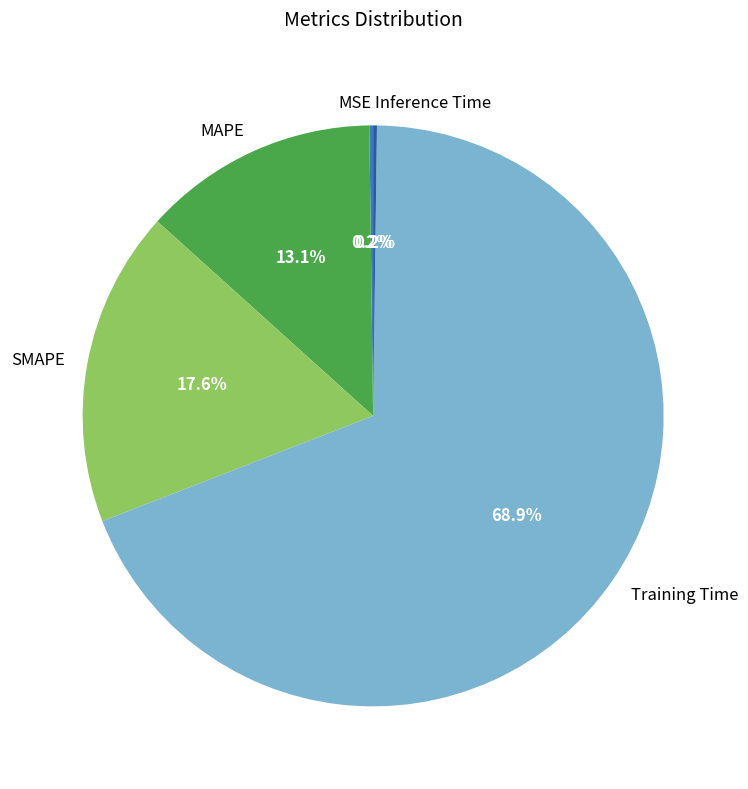

To the nearest percent, what is the average slice percentage?

20%